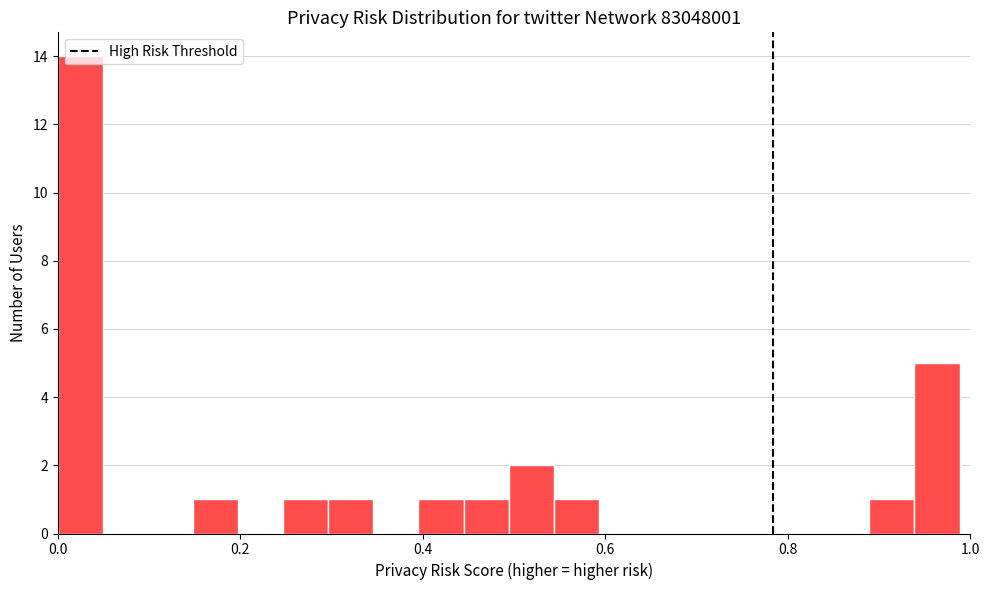

Read against the x-axis, roughly where is the centre of the tallest bar?

0.02